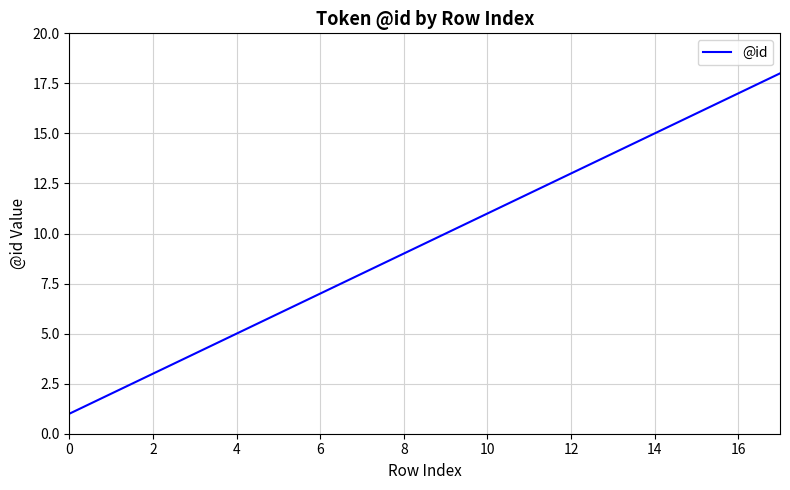

What is the difference between the maximum and minimum values?

17